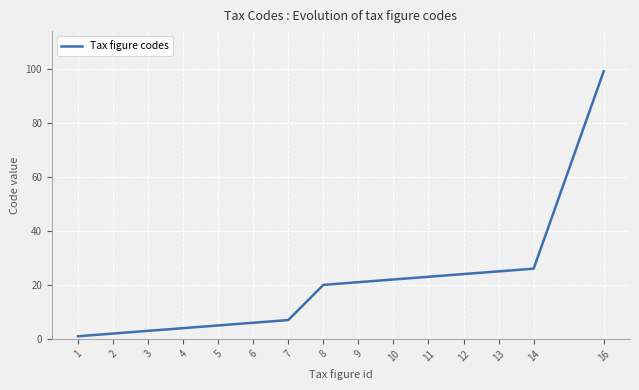

What is the difference between the maximum and minimum values?

98